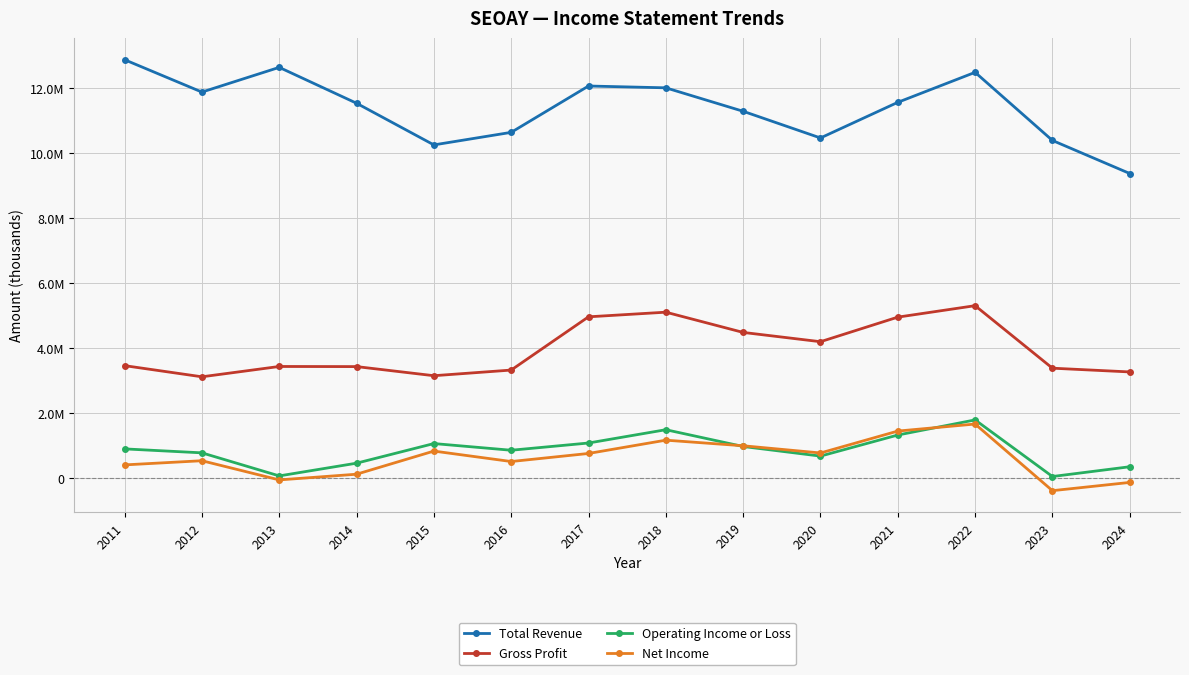

What is the difference between the maximum and minimum values in the Total Revenue series?

3502200